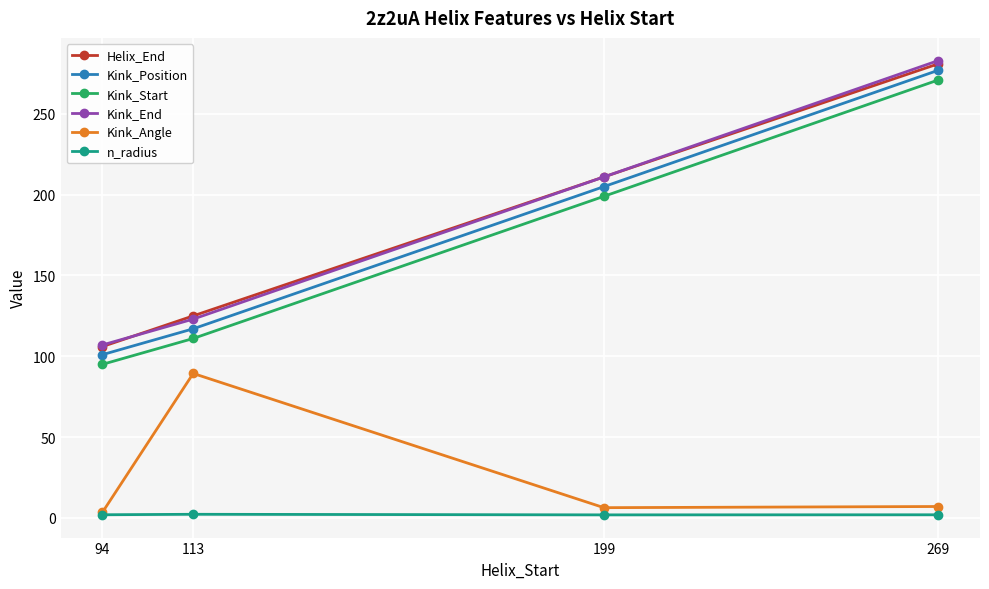

Is the value of Kink_Position at 113 greater than the value of n_radius at 269?

Yes